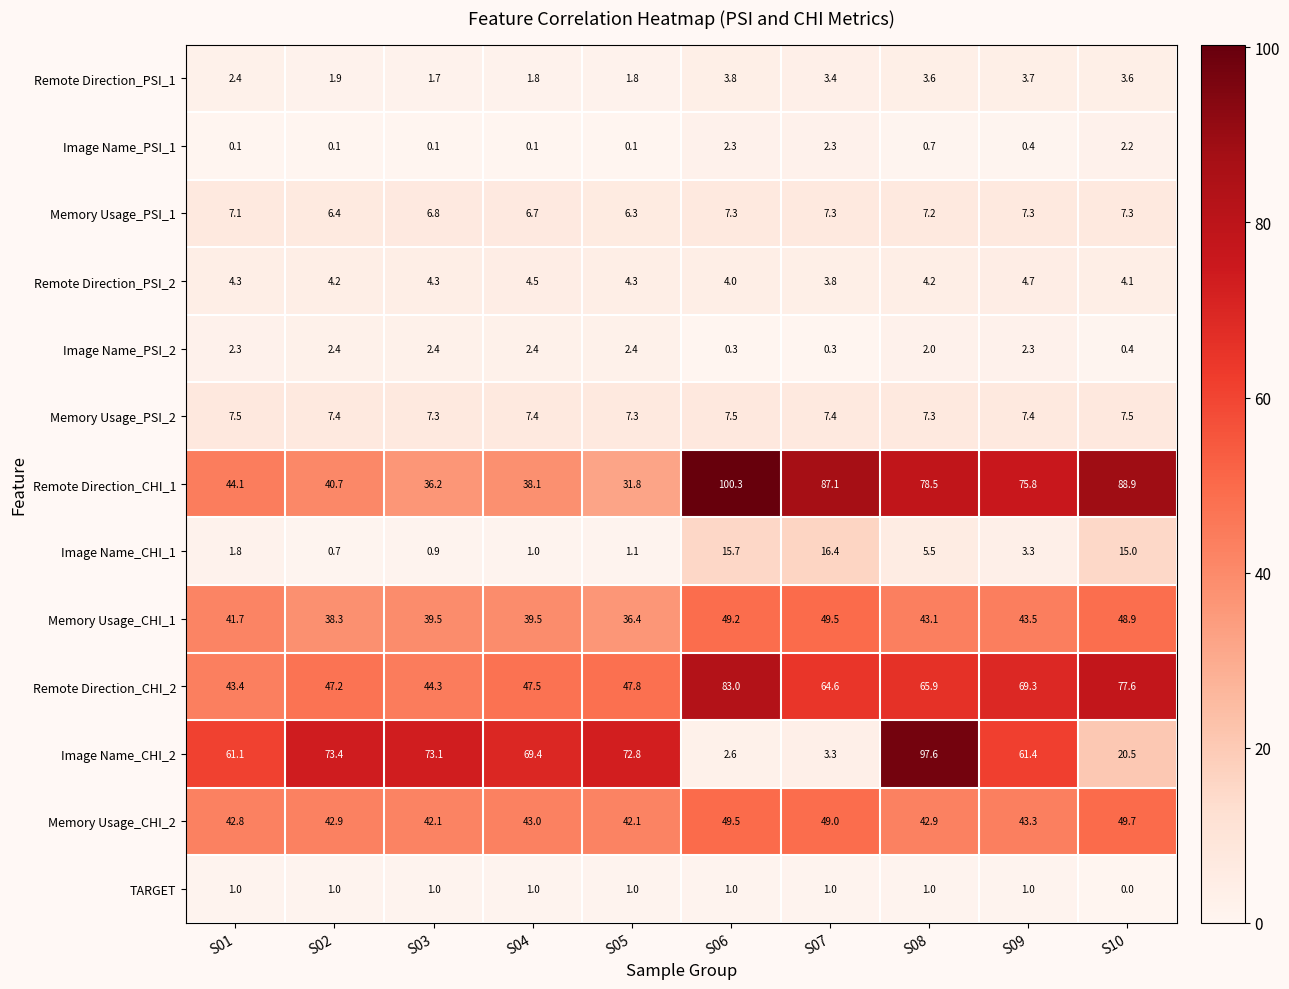

Where is Image Name_PSI_1 nearest to the value 1?

S08